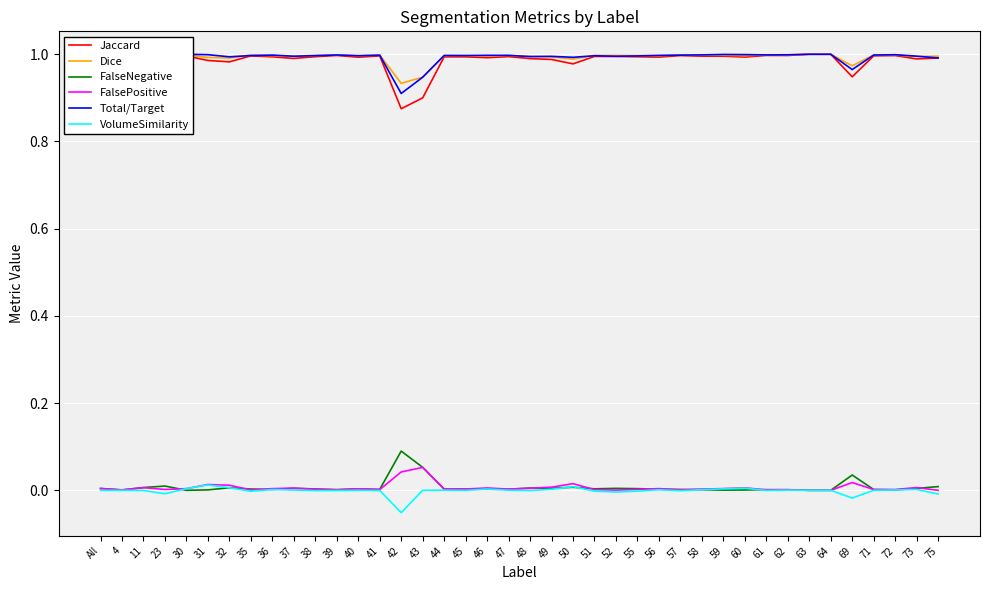

Between 42 and 64, which is larger?

64